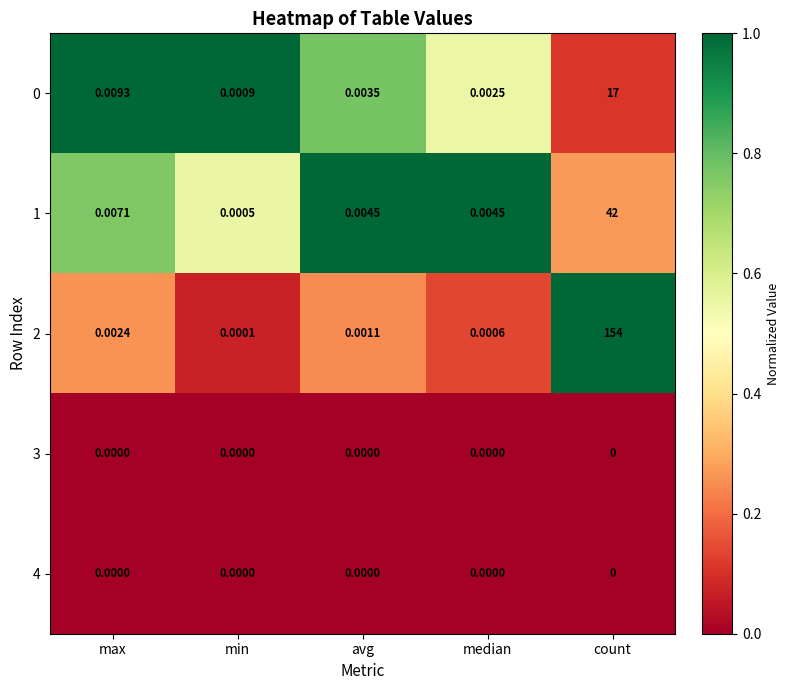

Is the value of 0 at avg greater than the value of 2 at max?

Yes